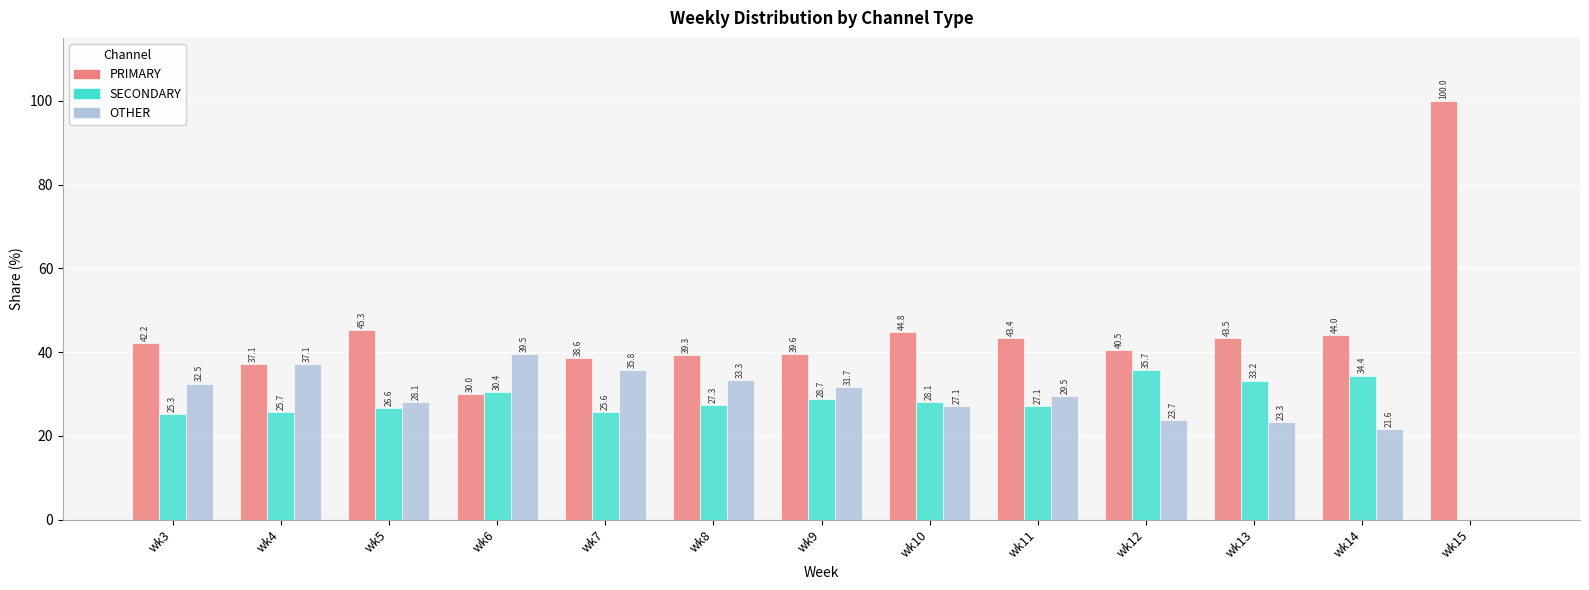

What are all the series names shown in the legend?

PRIMARY, SECONDARY, OTHER